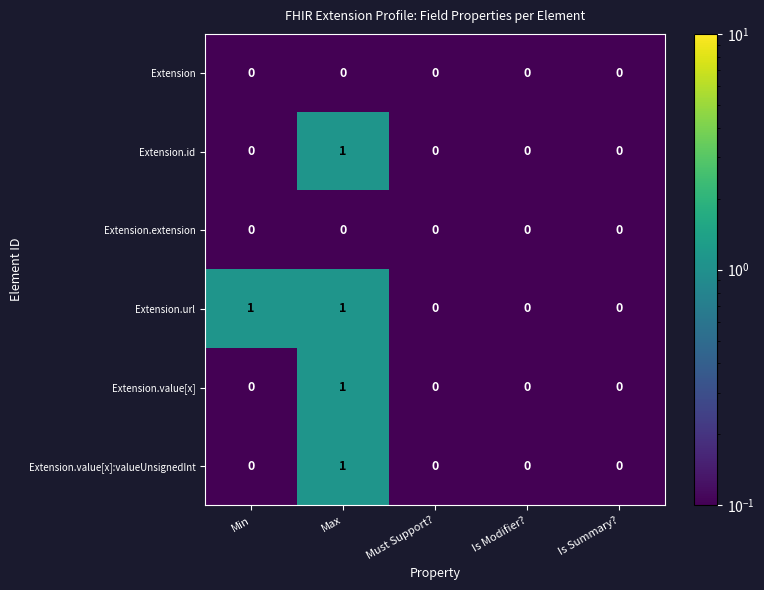

Is the value of Extension.value[x]:valueUnsignedInt at Min greater than the value of Extension.id at Max?

No